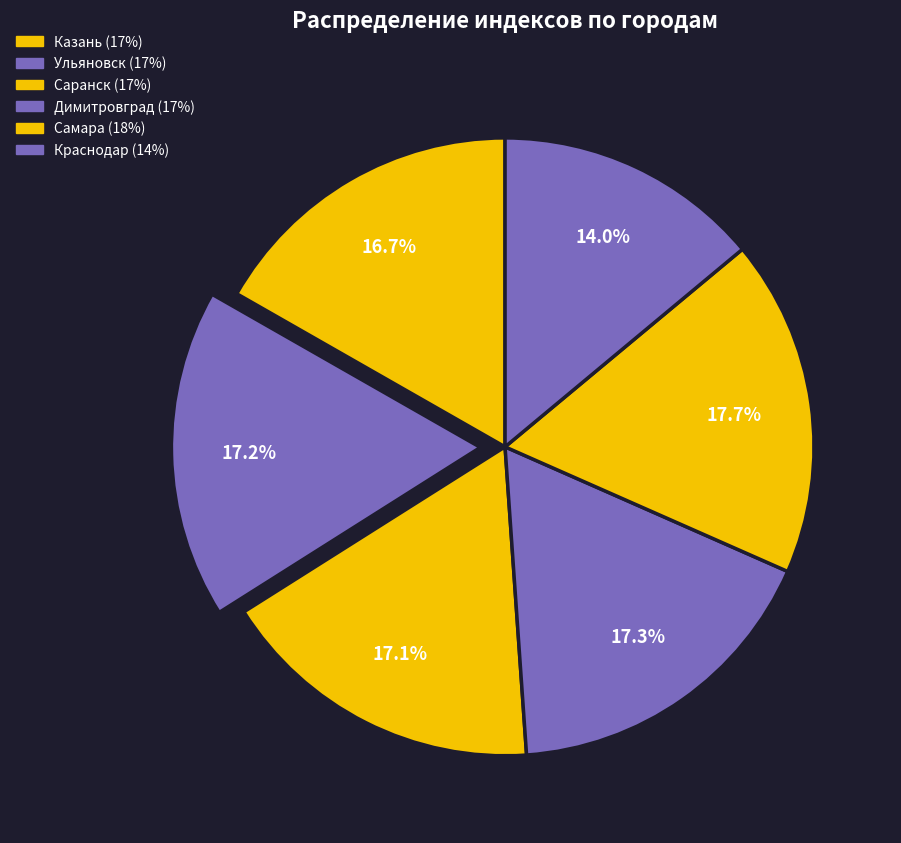

To the nearest percent, what is the combined percentage of Краснодар and Димитровград?

31%